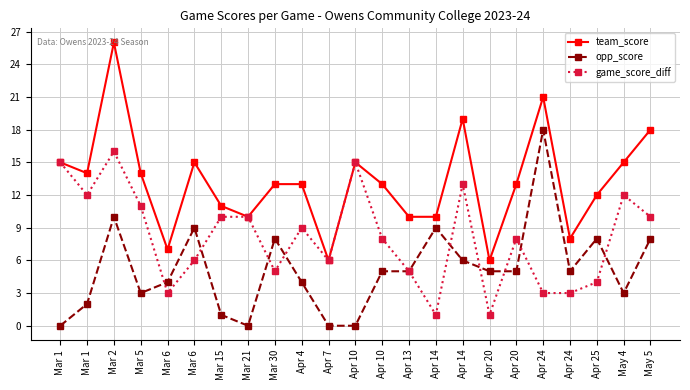

Which series has the largest total across all categories?

team_score